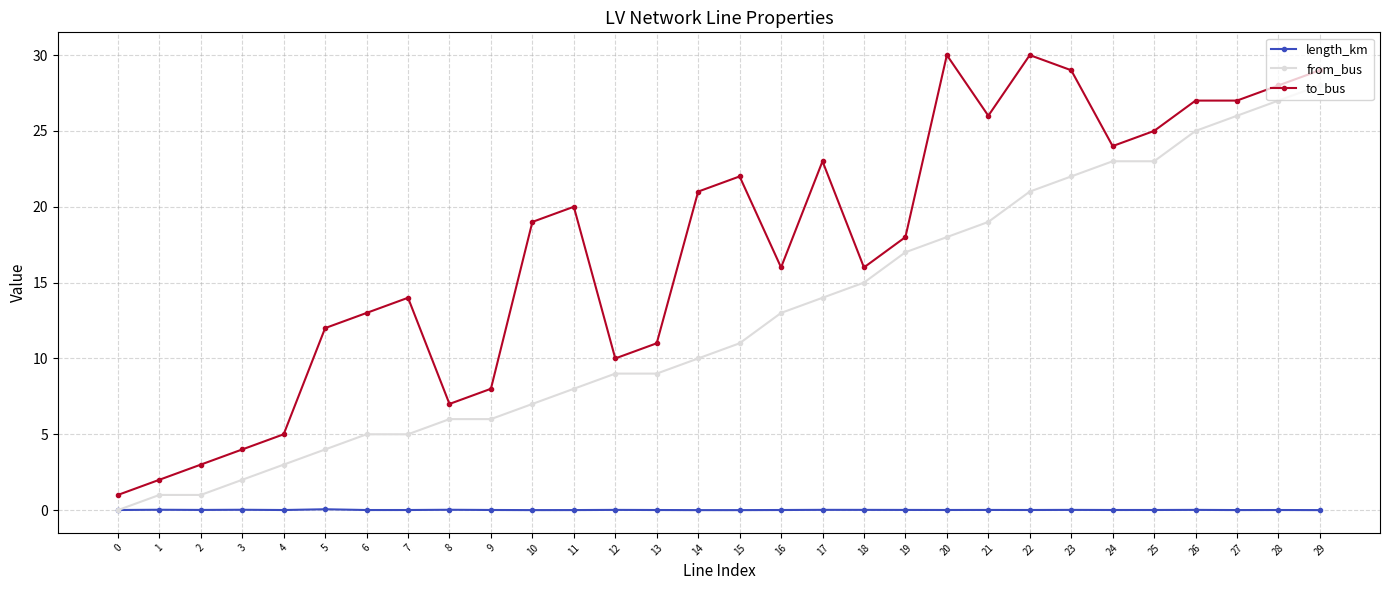

Between 2 and 21, which series saw the biggest shift?

to_bus